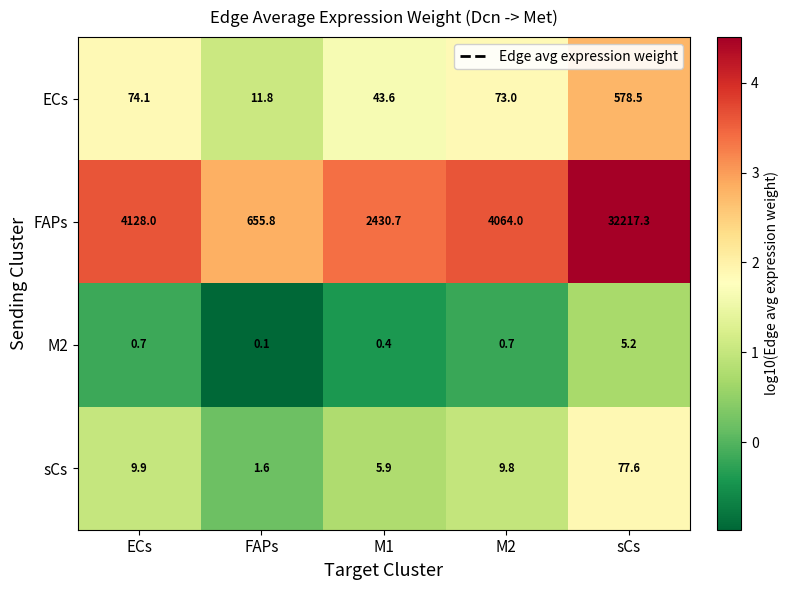

At how many categories does at least one series exceed 1672?

4